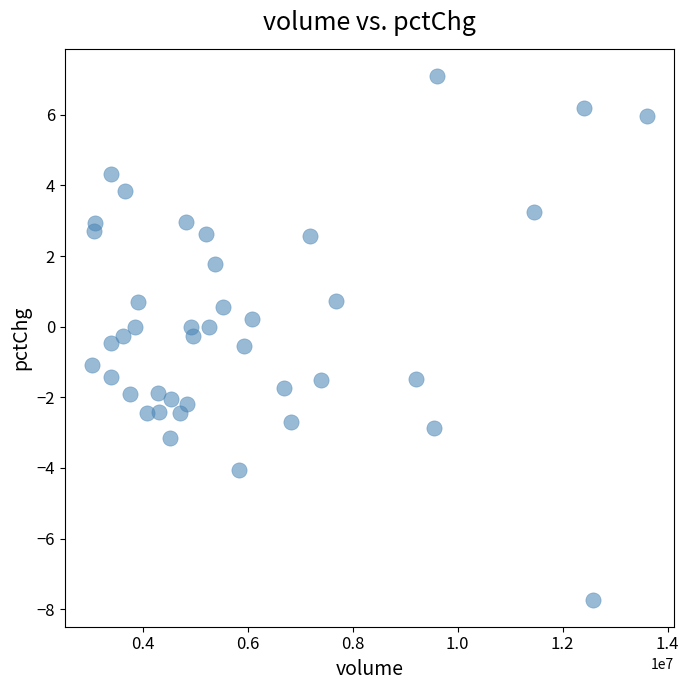

What is the range of Y values (max minus min)?

14.9